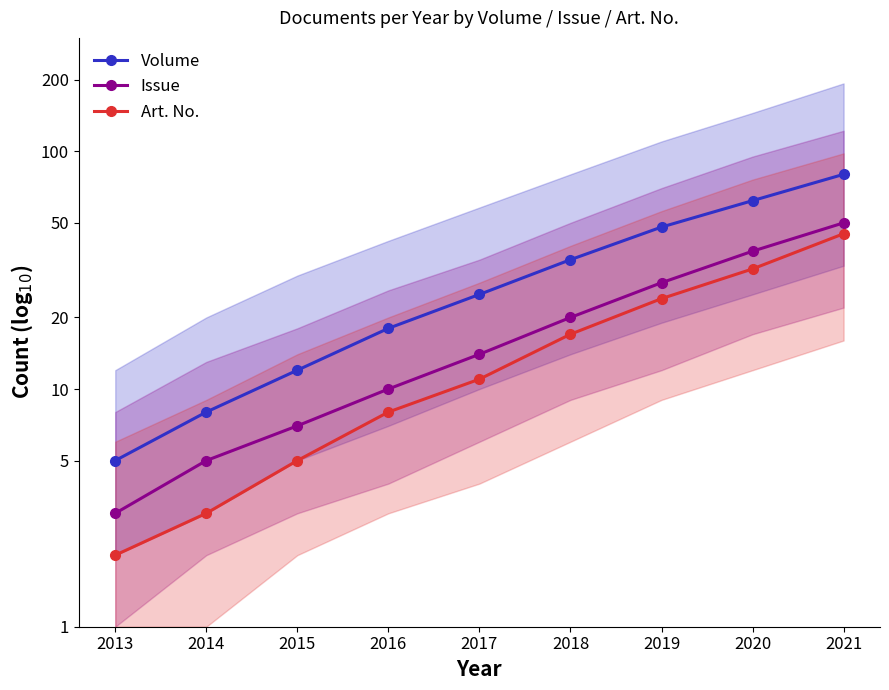

What value does the Art. No. series have at 2016, to the nearest 10?

10